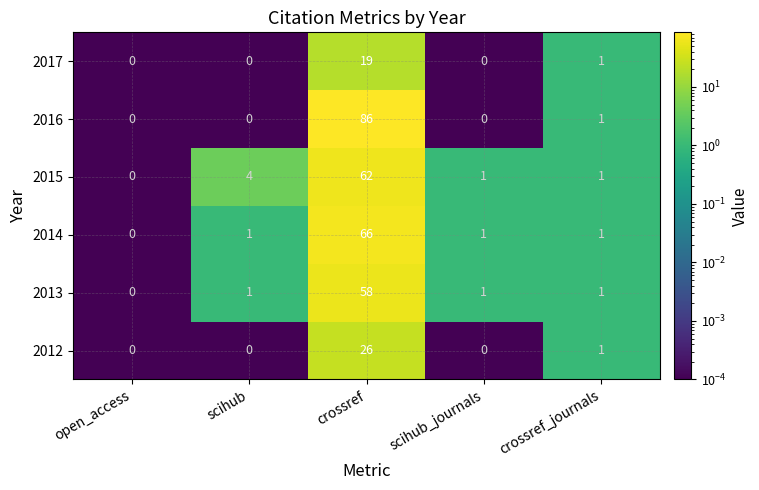

What is the sum of the 2013 values at open_access and crossref?

58